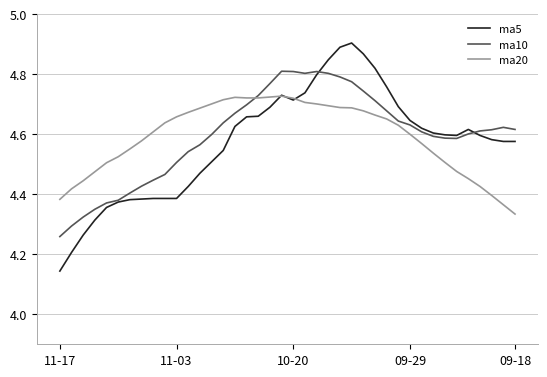

Which series has the largest range (max minus min)?

ma5